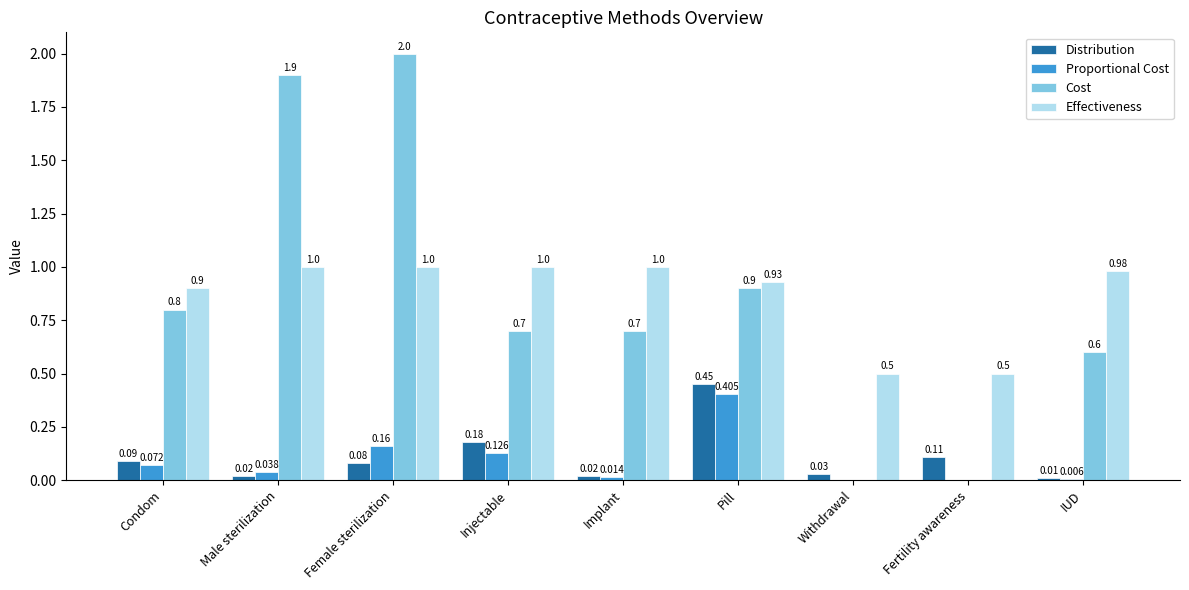

Where is Distribution nearest to the value 0?

IUD